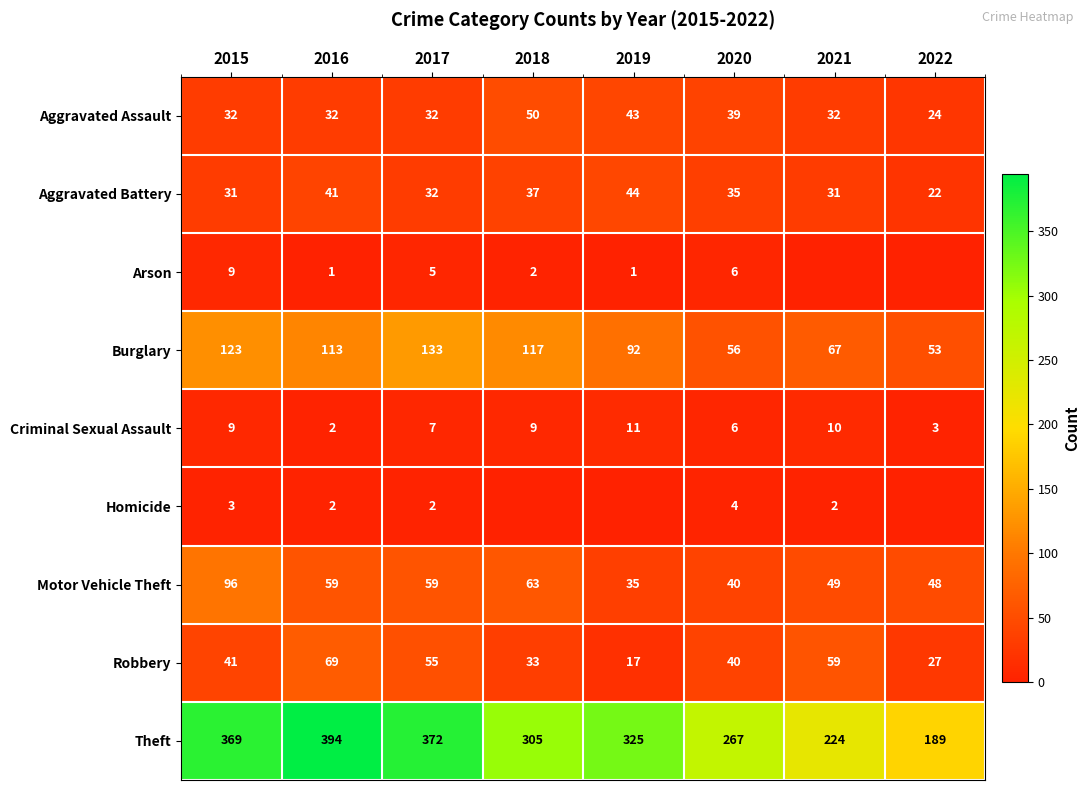

Count the number of categories in the chart.

8